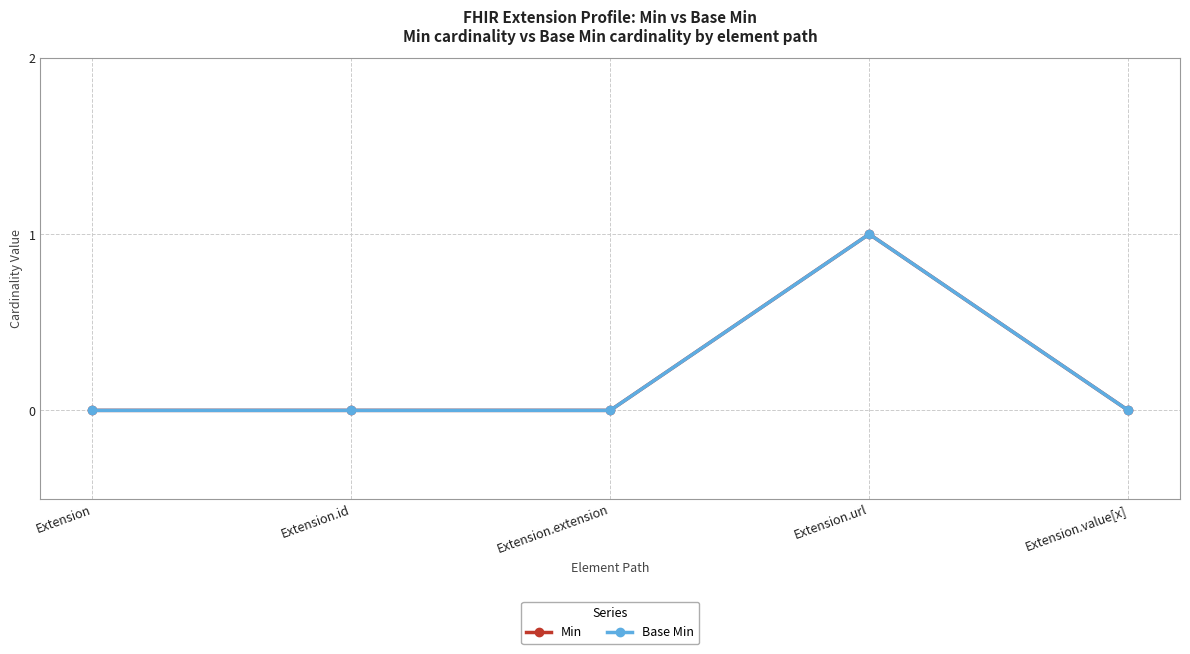

Does the chart have visible grid lines?

Yes